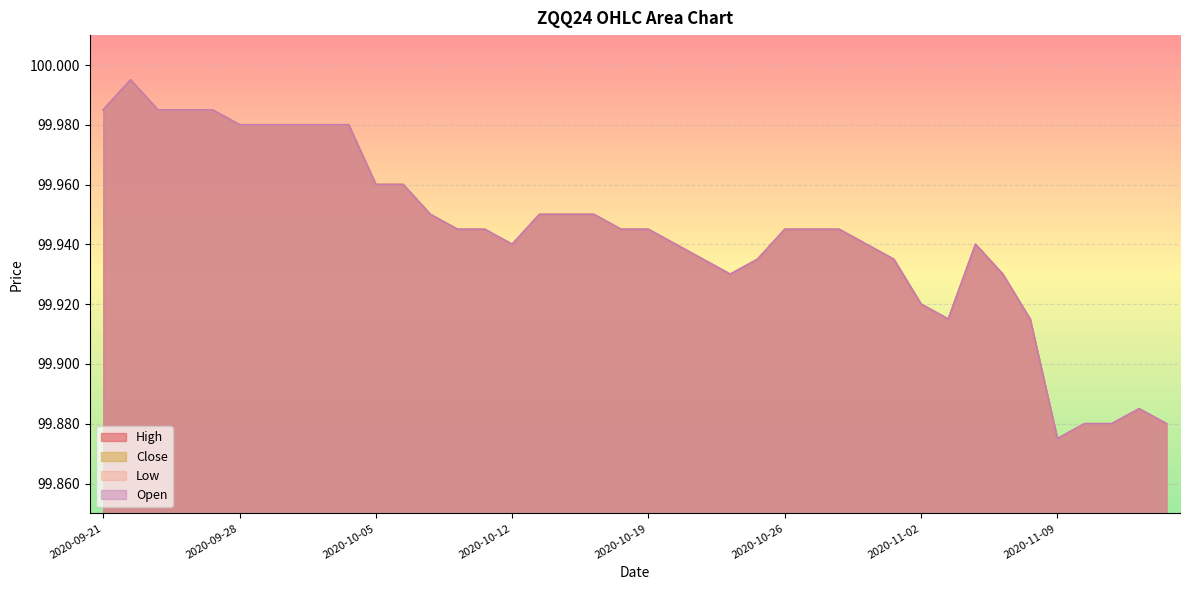

Reading left to right, list all the values displayed in this chart.

High: 2020-09-21=100.0	2020-09-22=100.0	2020-09-23=100.0	2020-09-24=100.0	2020-09-25=100.0	2020-09-28=100.0	2020-09-29=100.0	2020-09-30=100.0	2020-10-01=100.0	2020-10-02=100.0	2020-10-05=100.0	2020-10-06=100.0	2020-10-07=100.0	2020-10-08=99.9	2020-10-09=99.9	2020-10-12=99.9	2020-10-13=100.0	2020-10-14=100.0	2020-10-15=100.0	2020-10-16=99.9	2020-10-19=99.9	2020-10-20=99.9	2020-10-21=99.9	2020-10-22=99.9	2020-10-23=99.9	2020-10-26=99.9	2020-10-27=99.9	2020-10-28=99.9	2020-10-29=99.9	2020-10-30=99.9	2020-11-02=99.9	2020-11-03=99.9	2020-11-04=99.9	2020-11-05=99.9	2020-11-06=99.9	2020-11-09=99.9	2020-11-10=99.9	2020-11-11=99.9	2020-11-12=99.9	2020-11-13=99.9
Close: 2020-09-21=100.0	2020-09-22=100.0	2020-09-23=100.0	2020-09-24=100.0	2020-09-25=100.0	2020-09-28=100.0	2020-09-29=100.0	2020-09-30=100.0	2020-10-01=100.0	2020-10-02=100.0	2020-10-05=100.0	2020-10-06=100.0	2020-10-07=100.0	2020-10-08=99.9	2020-10-09=99.9	2020-10-12=99.9	2020-10-13=100.0	2020-10-14=100.0	2020-10-15=100.0	2020-10-16=99.9	2020-10-19=99.9	2020-10-20=99.9	2020-10-21=99.9	2020-10-22=99.9	2020-10-23=99.9	2020-10-26=99.9	2020-10-27=99.9	2020-10-28=99.9	2020-10-29=99.9	2020-10-30=99.9	2020-11-02=99.9	2020-11-03=99.9	2020-11-04=99.9	2020-11-05=99.9	2020-11-06=99.9	2020-11-09=99.9	2020-11-10=99.9	2020-11-11=99.9	2020-11-12=99.9	2020-11-13=99.9
Low: 2020-09-21=100.0	2020-09-22=100.0	2020-09-23=100.0	2020-09-24=100.0	2020-09-25=100.0	2020-09-28=100.0	2020-09-29=100.0	2020-09-30=100.0	2020-10-01=100.0	2020-10-02=100.0	2020-10-05=100.0	2020-10-06=100.0	2020-10-07=100.0	2020-10-08=99.9	2020-10-09=99.9	2020-10-12=99.9	2020-10-13=100.0	2020-10-14=100.0	2020-10-15=100.0	2020-10-16=99.9	2020-10-19=99.9	2020-10-20=99.9	2020-10-21=99.9	2020-10-22=99.9	2020-10-23=99.9	2020-10-26=99.9	2020-10-27=99.9	2020-10-28=99.9	2020-10-29=99.9	2020-10-30=99.9	2020-11-02=99.9	2020-11-03=99.9	2020-11-04=99.9	2020-11-05=99.9	2020-11-06=99.9	2020-11-09=99.9	2020-11-10=99.9	2020-11-11=99.9	2020-11-12=99.9	2020-11-13=99.9
Open: 2020-09-21=100.0	2020-09-22=100.0	2020-09-23=100.0	2020-09-24=100.0	2020-09-25=100.0	2020-09-28=100.0	2020-09-29=100.0	2020-09-30=100.0	2020-10-01=100.0	2020-10-02=100.0	2020-10-05=100.0	2020-10-06=100.0	2020-10-07=100.0	2020-10-08=99.9	2020-10-09=99.9	2020-10-12=99.9	2020-10-13=100.0	2020-10-14=100.0	2020-10-15=100.0	2020-10-16=99.9	2020-10-19=99.9	2020-10-20=99.9	2020-10-21=99.9	2020-10-22=99.9	2020-10-23=99.9	2020-10-26=99.9	2020-10-27=99.9	2020-10-28=99.9	2020-10-29=99.9	2020-10-30=99.9	2020-11-02=99.9	2020-11-03=99.9	2020-11-04=99.9	2020-11-05=99.9	2020-11-06=99.9	2020-11-09=99.9	2020-11-10=99.9	2020-11-11=99.9	2020-11-12=99.9	2020-11-13=99.9